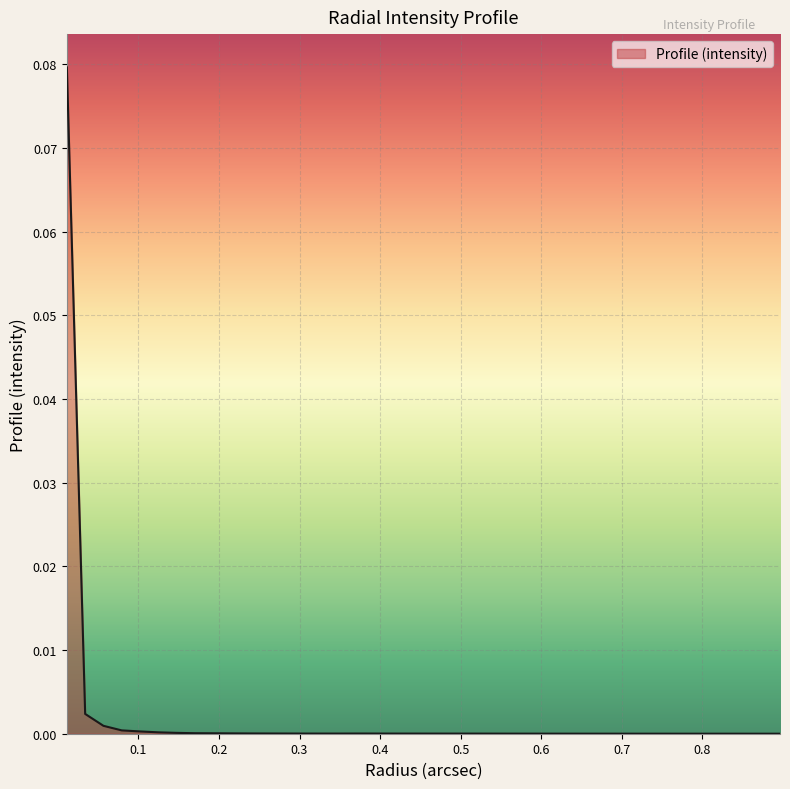

How many lines are shown in the chart?

1